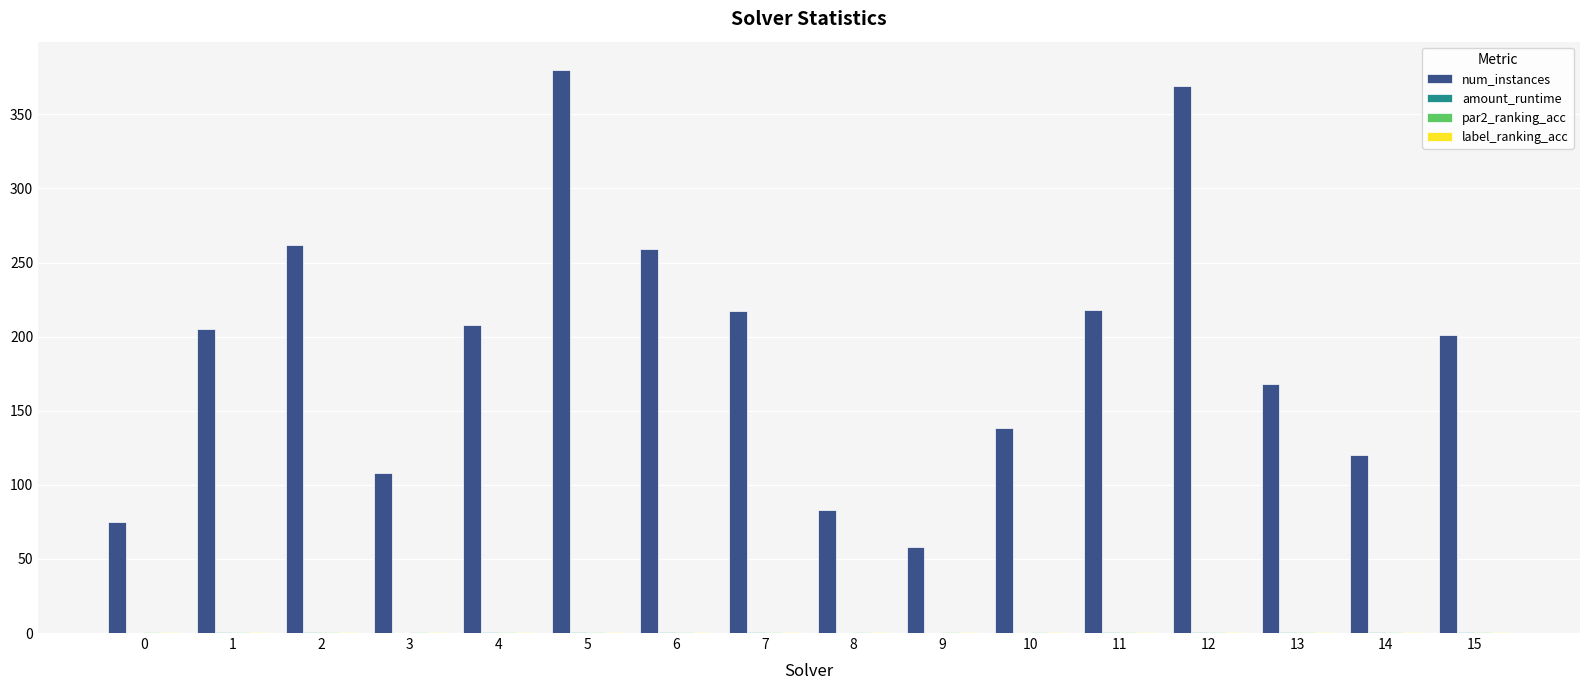

How many distinct data groups are displayed?

4